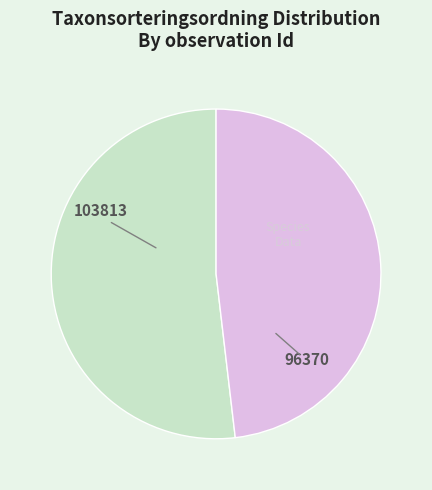

Is there a majority slice in this chart?

Yes